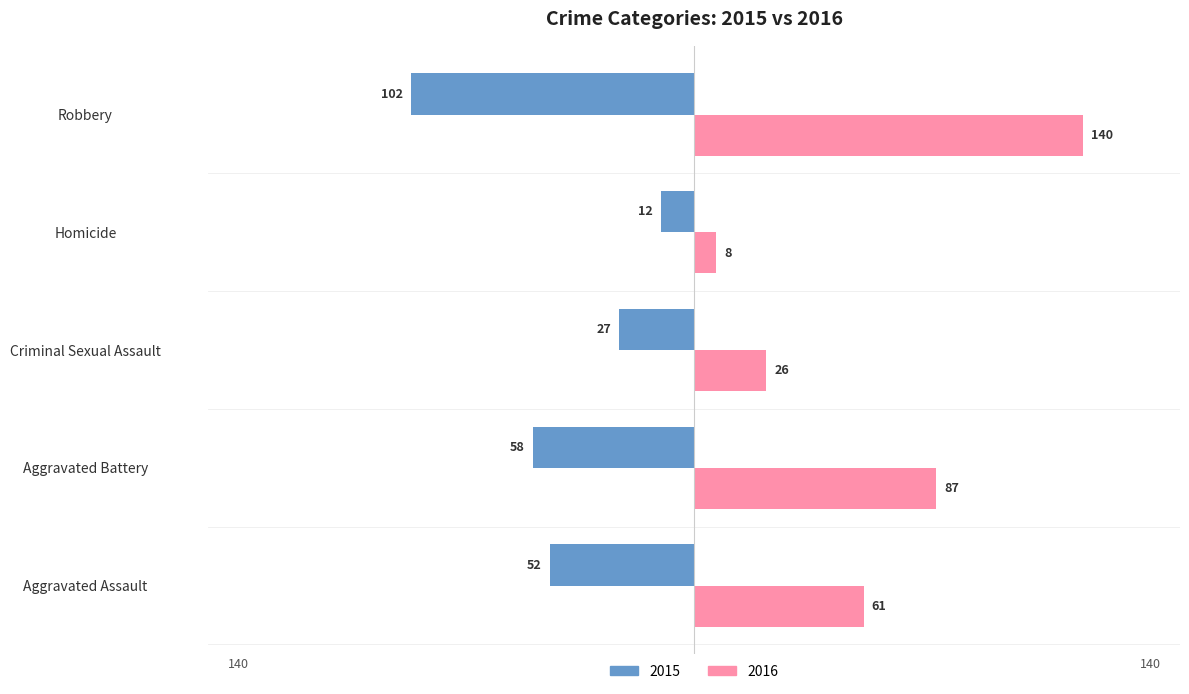

The value of 2016 at Aggravated Assault is 61. True or false?

True